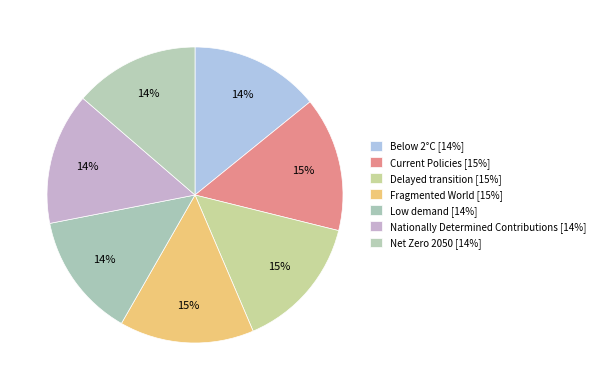

Does Delayed transition represent more than half of the total?

No